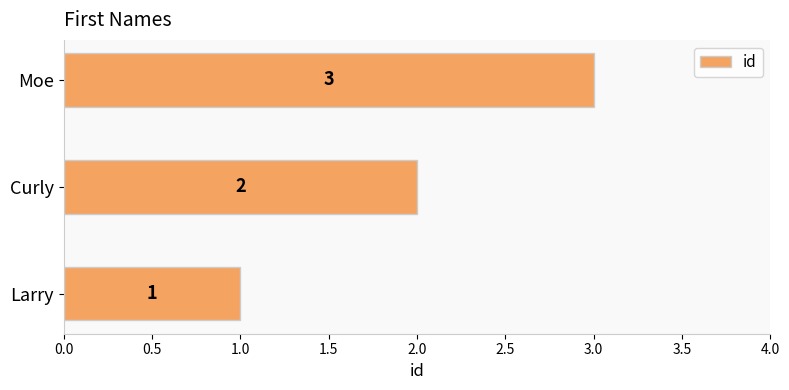

How many data points are less than 2?

1